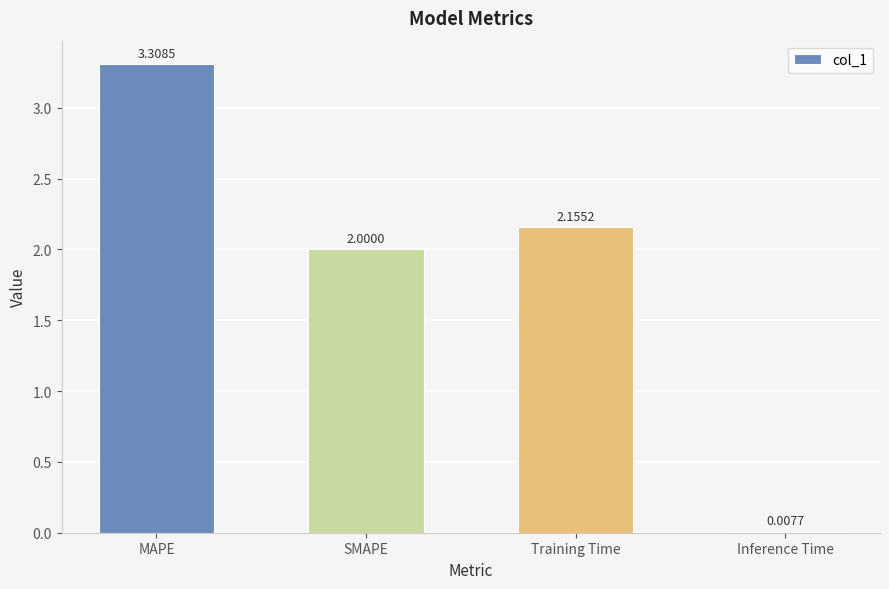

At which label is the value closest to 1?

Inference Time